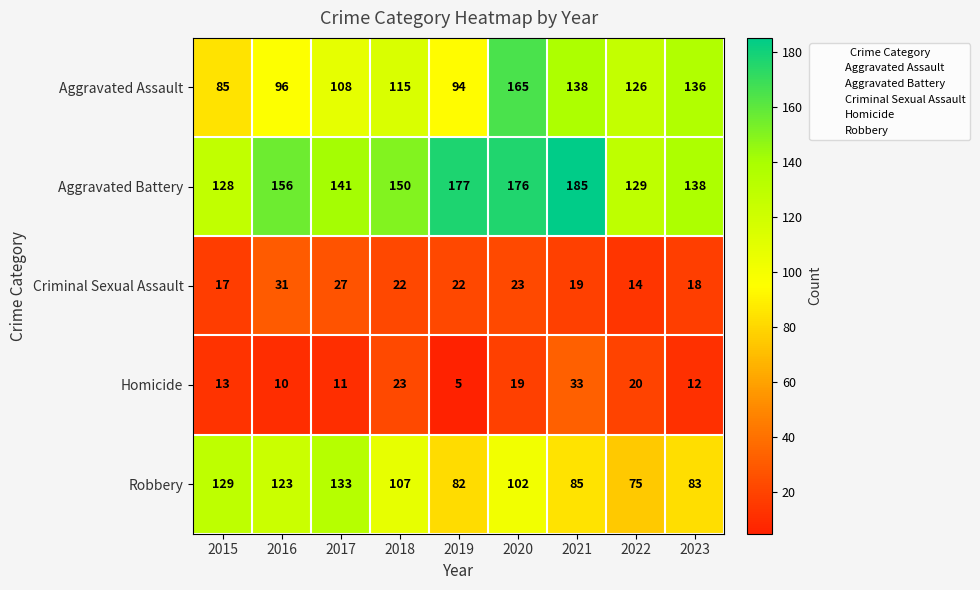

What is the sum of the Homicide values at 2018 and 2017?

34